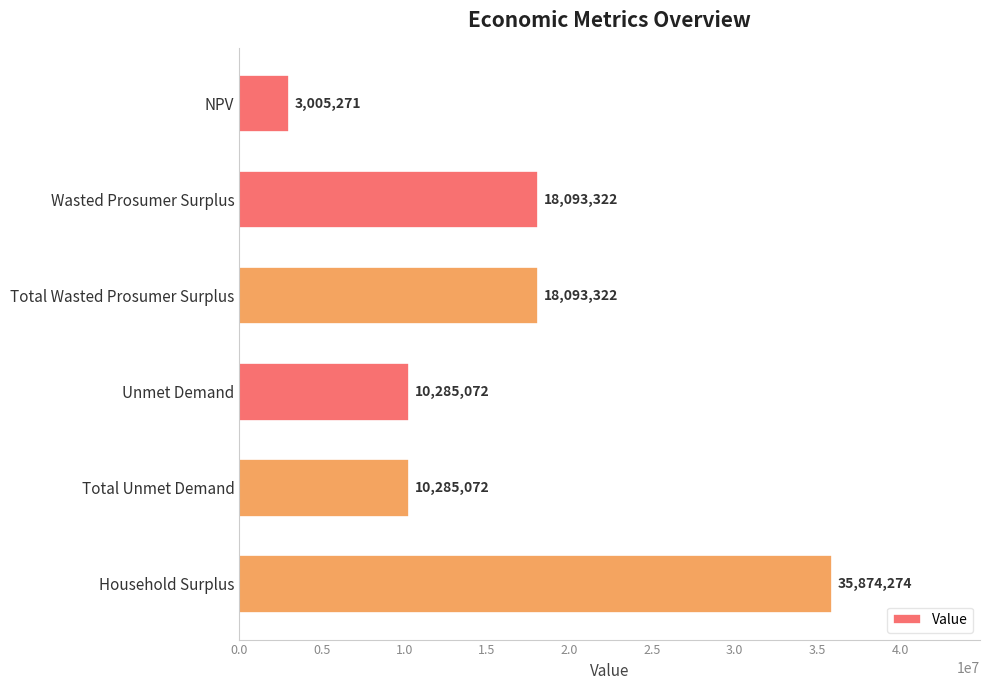

True or false: the data shows 10285071.6 at Unmet Demand.

True